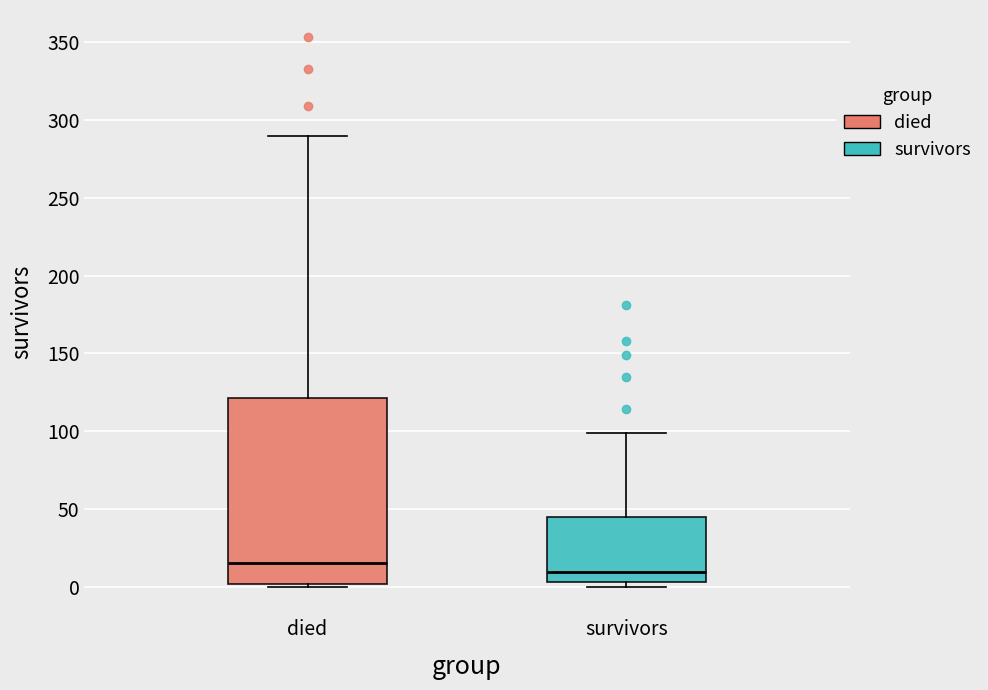

Reading left to right, transcribe this box plot: for each box, give where its median line is, the range the box spans, and where its two whiskers end, as read against the y-axis. The values are not printed on the chart, so give them approximately, as read against the axis.

died: median 15, box 0 to 120, whiskers 0 to 290
survivors: median 10, box 5 to 45, whiskers 0 to 100